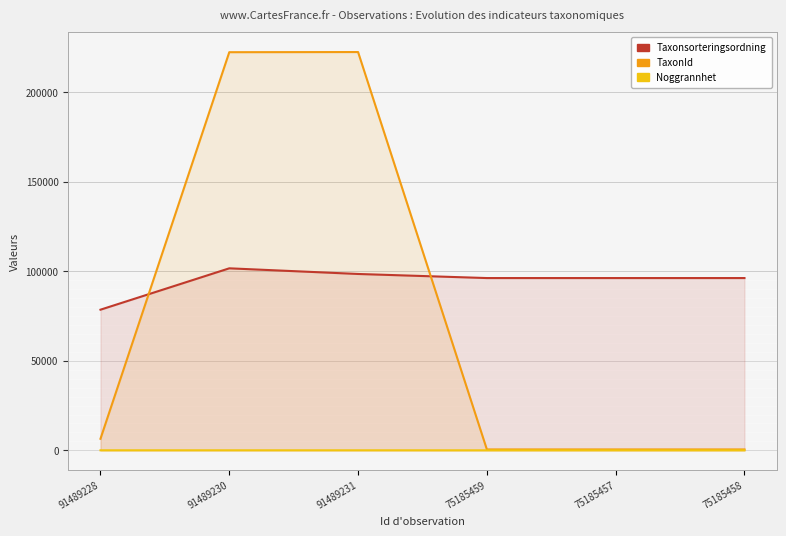

The TaxonId series shows 291 at 75185459. True or false?

False